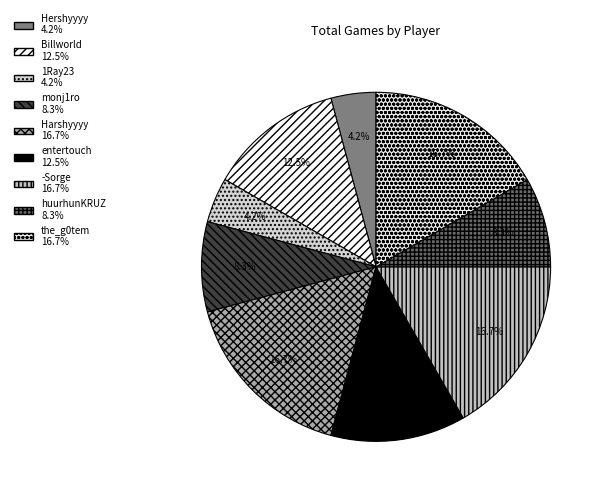

Which slice is the smallest?

Hershyyyy